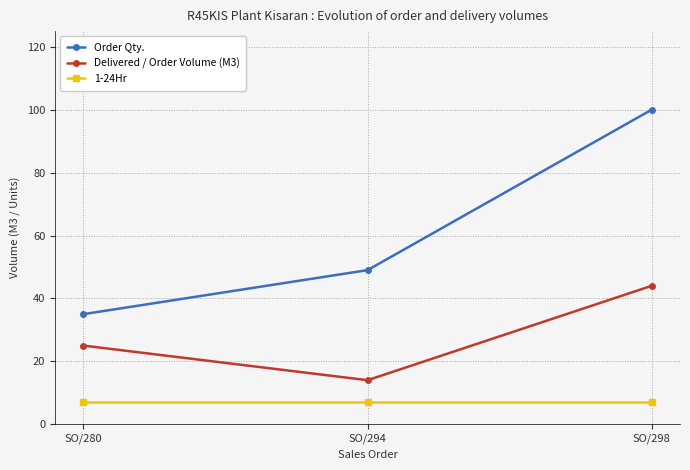

The value of Delivered / Order Volume (M3) at SO/280 is 9. True or false?

False